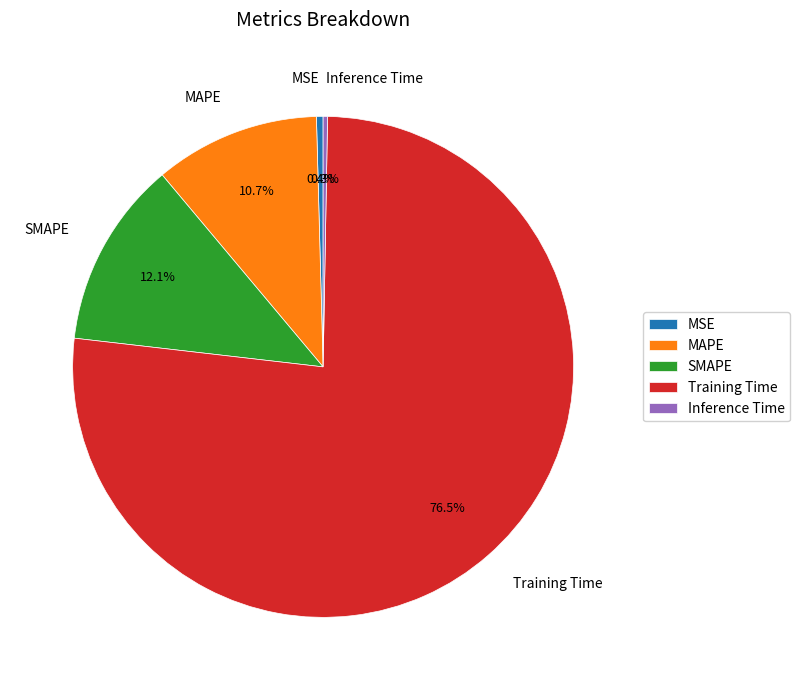

What percentage is NOT represented by SMAPE?

87.9%